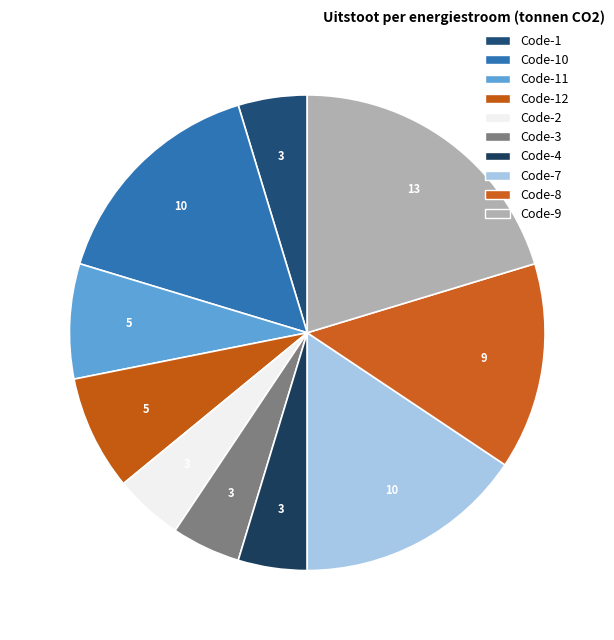

How many segments does this pie chart have?

10